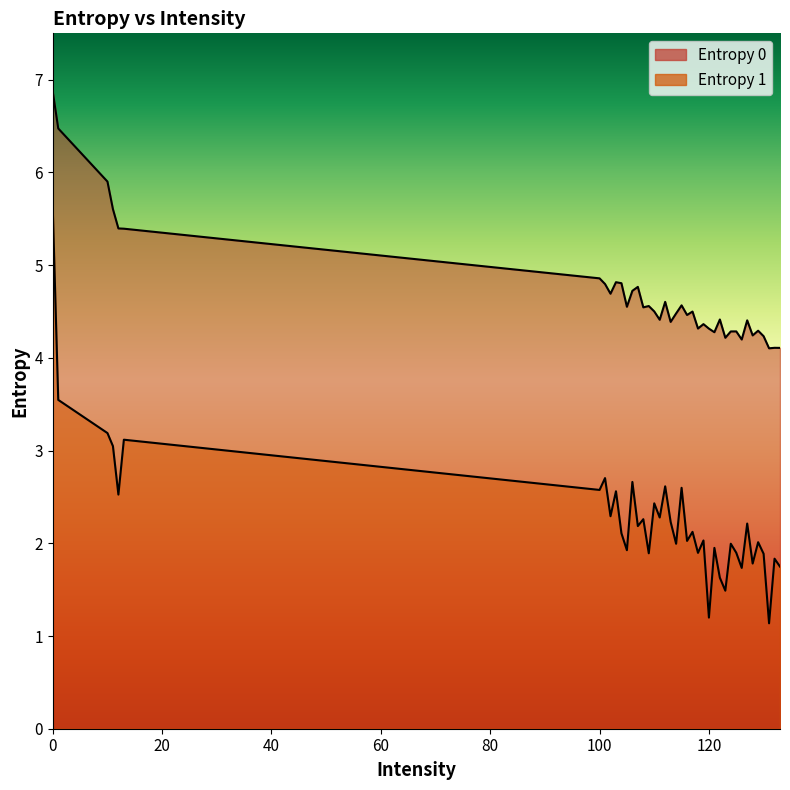

Which label corresponds to the smallest value in the chart?

131